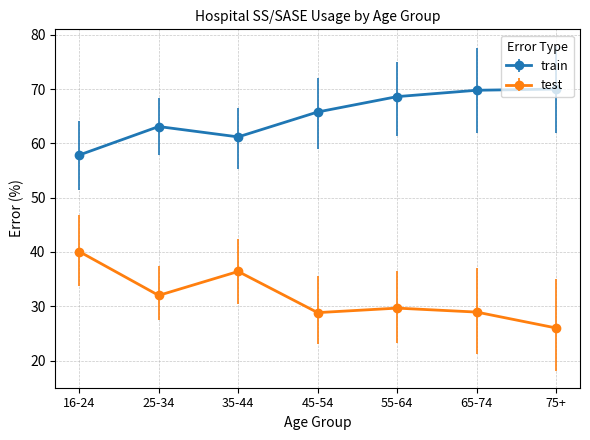

True or false: train and test cross at least once.

False